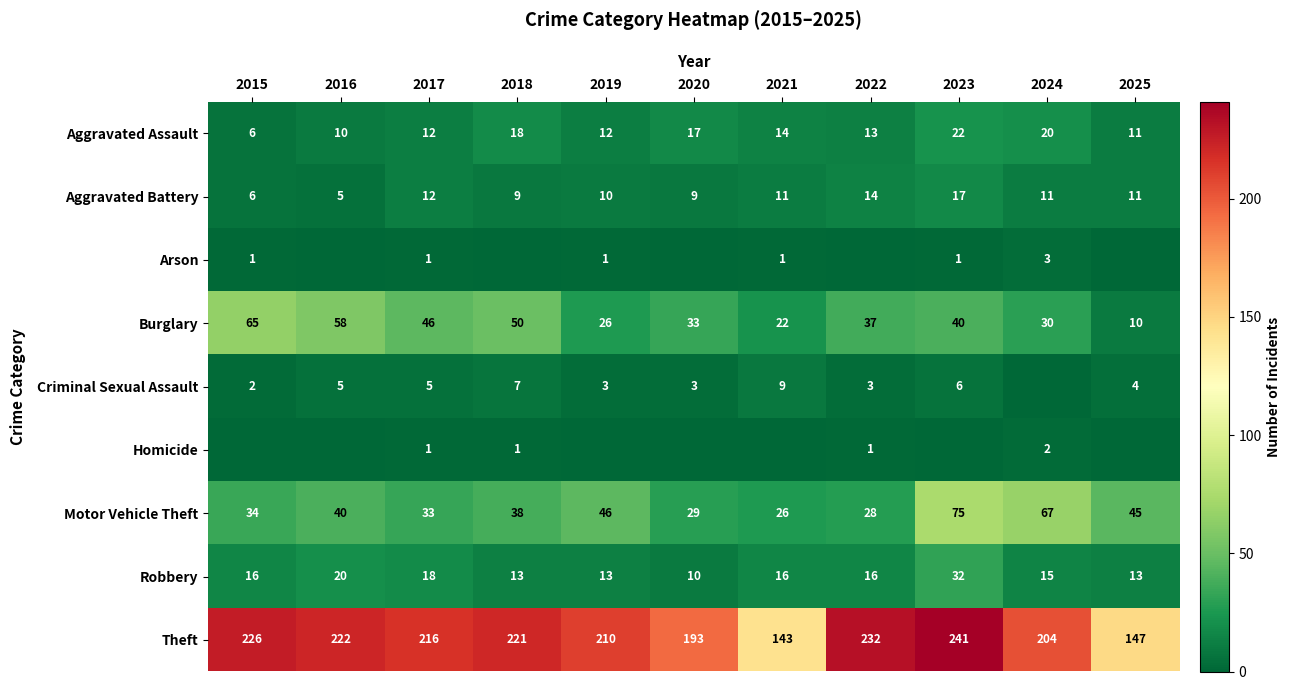

At which category is the sum across all series the highest?

2023